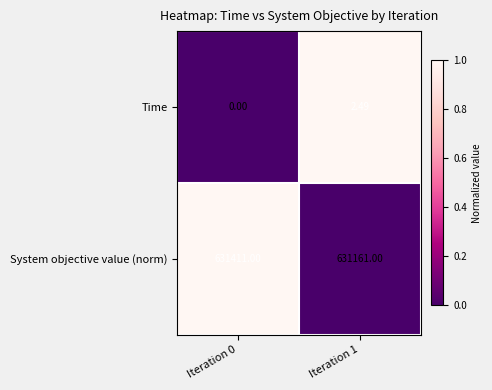

Rank the series by their maximum value, from highest to lowest.

System objective value (norm), Time